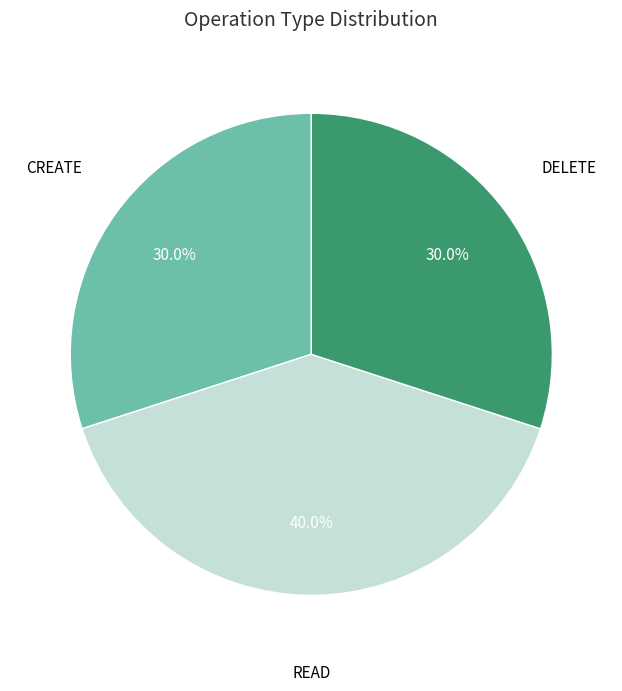

Is there a majority slice in this chart?

No